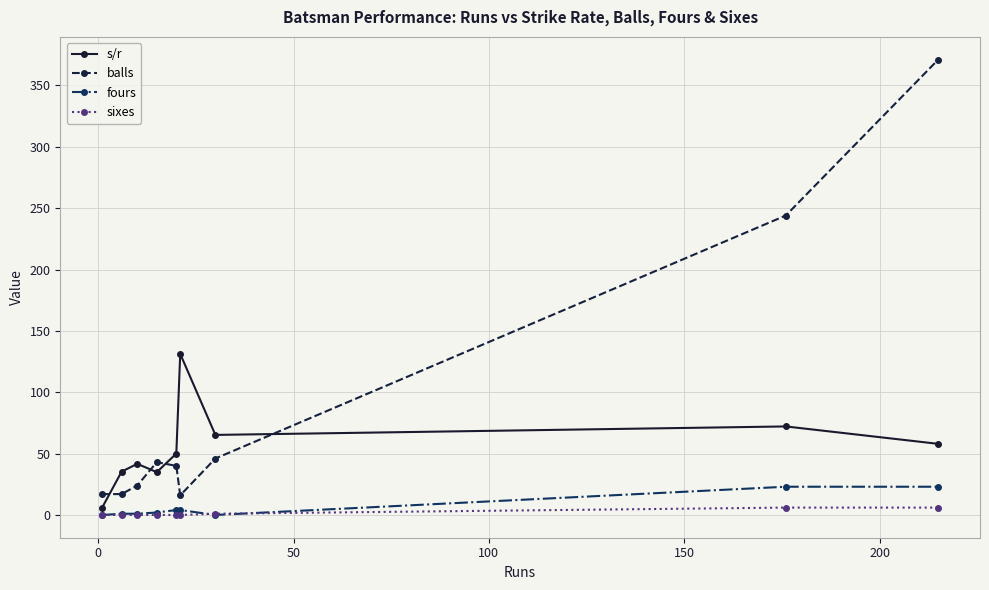

What is the greatest value displayed?

371.0